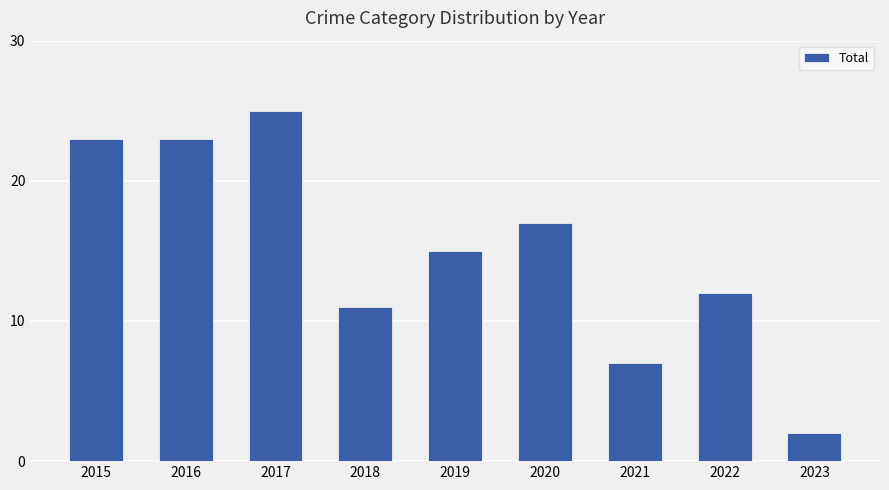

Approximately how many times larger is the value at 2021 compared to 2019?

0.5